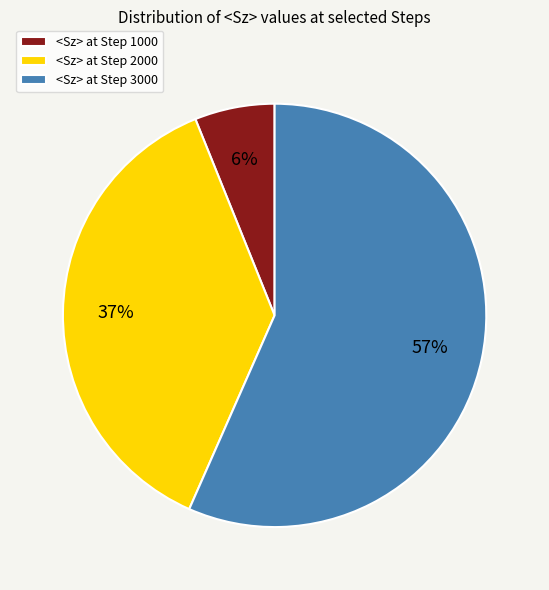

To the nearest percent, what is the difference between the <Sz> at Step 3000 and <Sz> at Step 1000 slice percentages?

51%